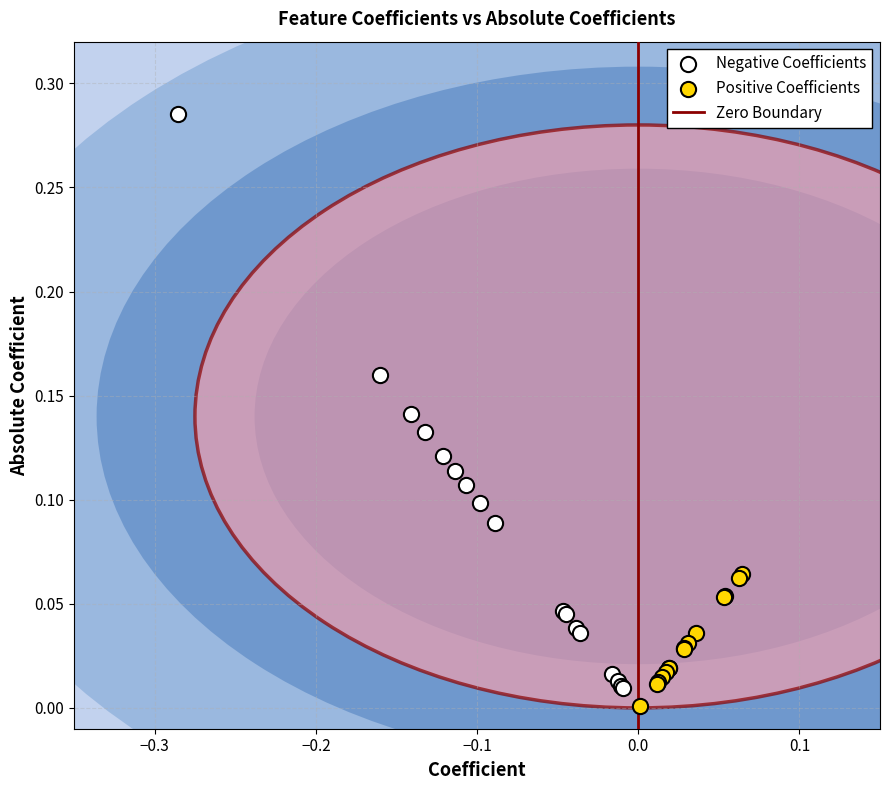

Which series contains the highest Y value?

Negative Coefficients